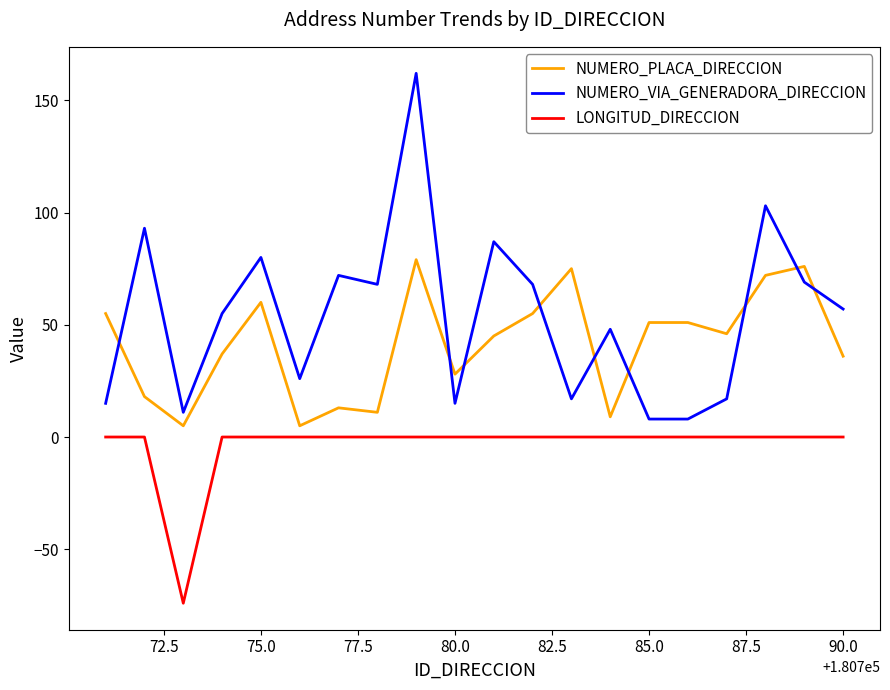

What is the minimum value shown in the chart?

-74.0